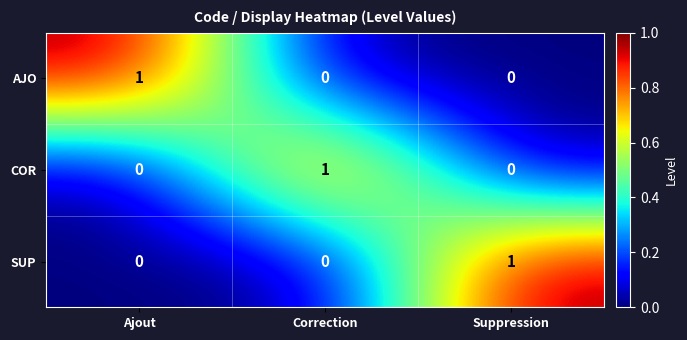

Reading left to right, list all the values displayed in this chart.

AJO: Ajout=1	Correction=0	Suppression=0
COR: Ajout=0	Correction=1	Suppression=0
SUP: Ajout=0	Correction=0	Suppression=1